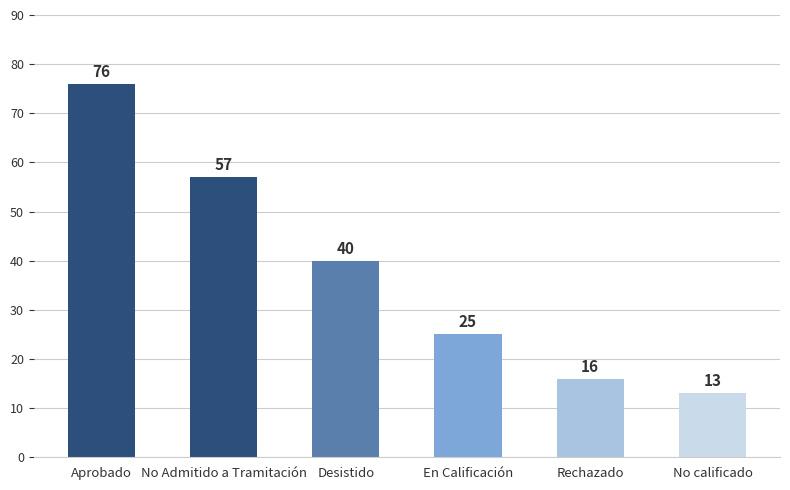

What is the difference between the maximum and minimum values?

63